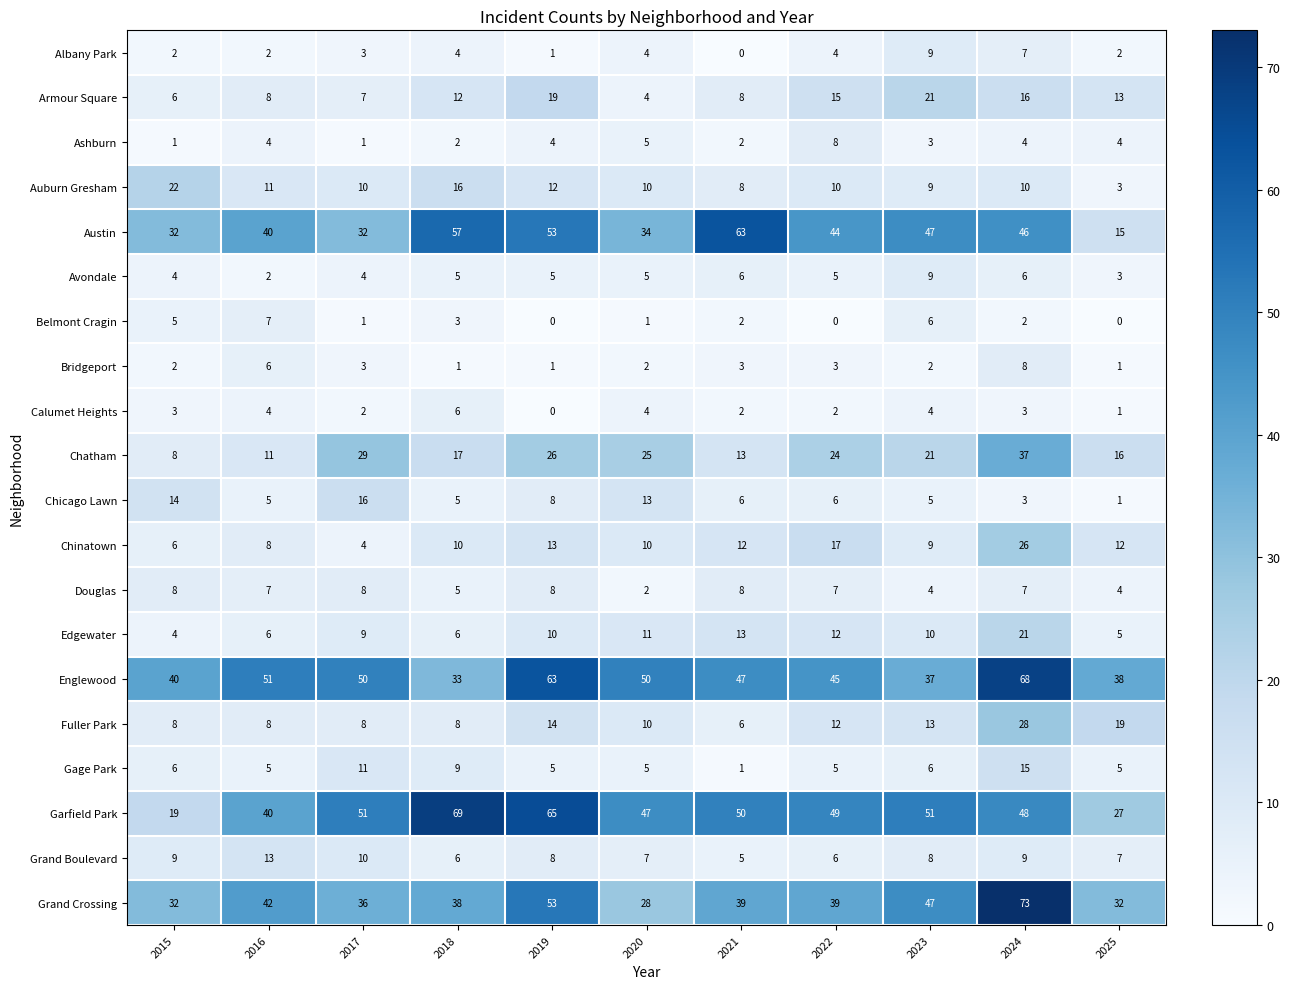

What is the sum of the Fuller Park values at 2018 and 2022?

20